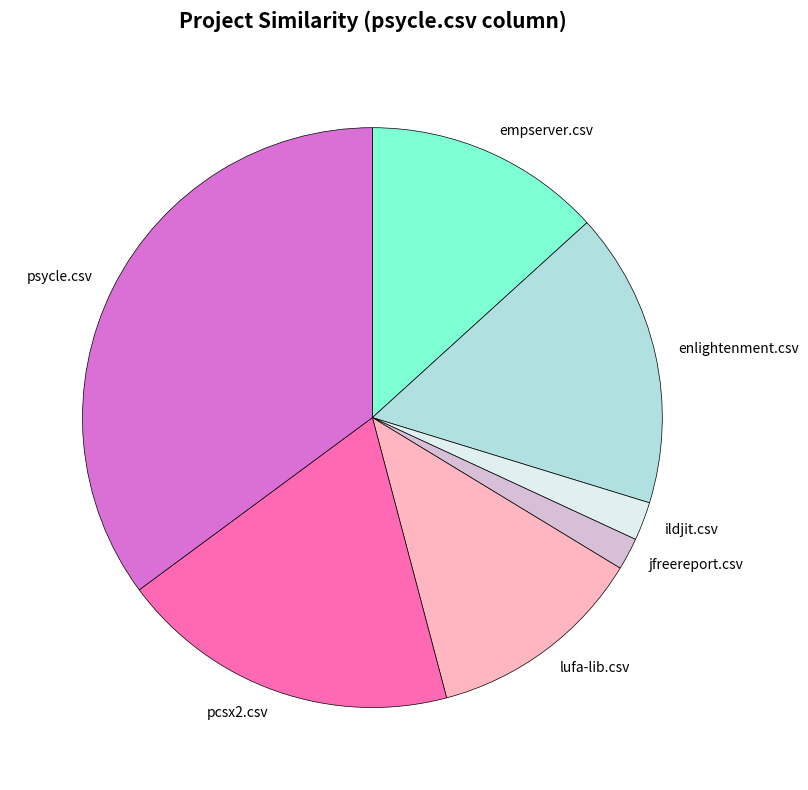

How many segments does this pie chart have?

7